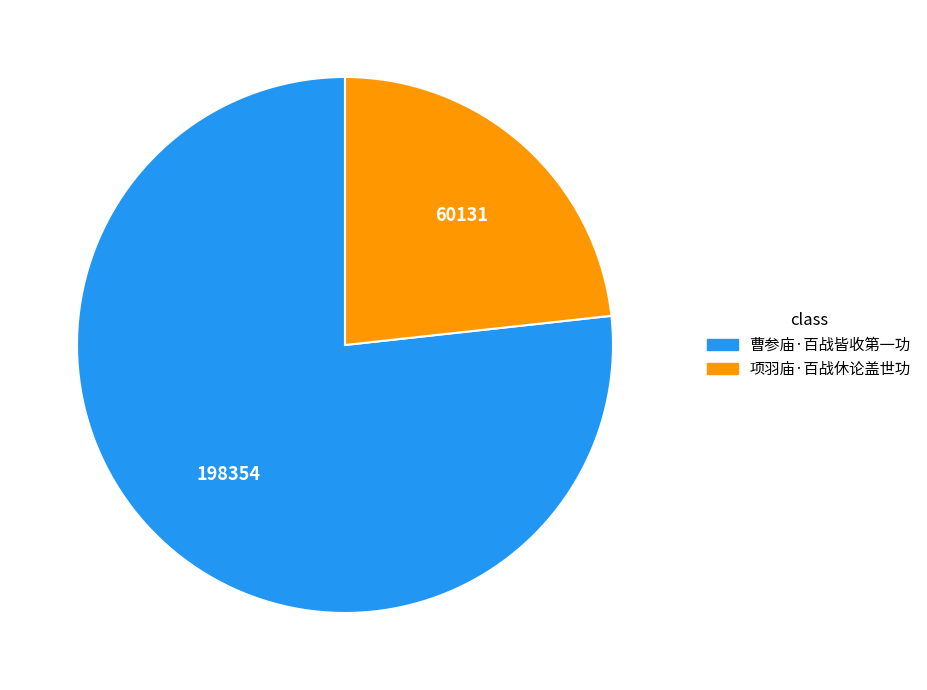

Do 项羽庙·百战休论盖世功 and 曹参庙·百战皆收第一功 together represent more than half of the pie?

Yes